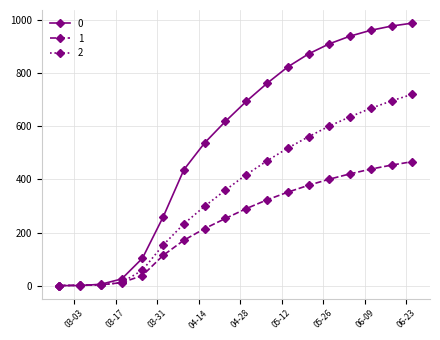

How many lines are shown in the chart?

3